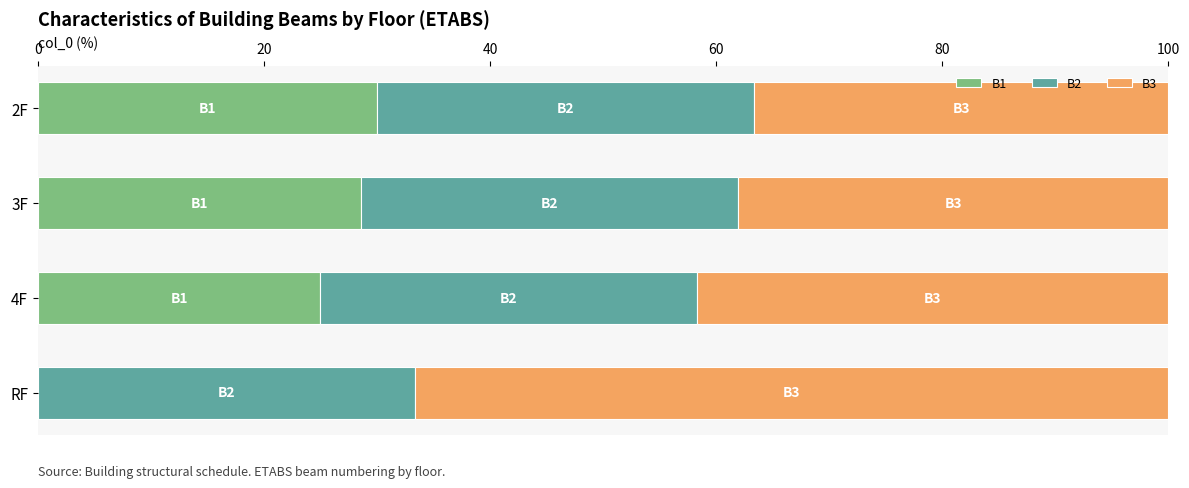

What is the maximum value for B1?

30.0